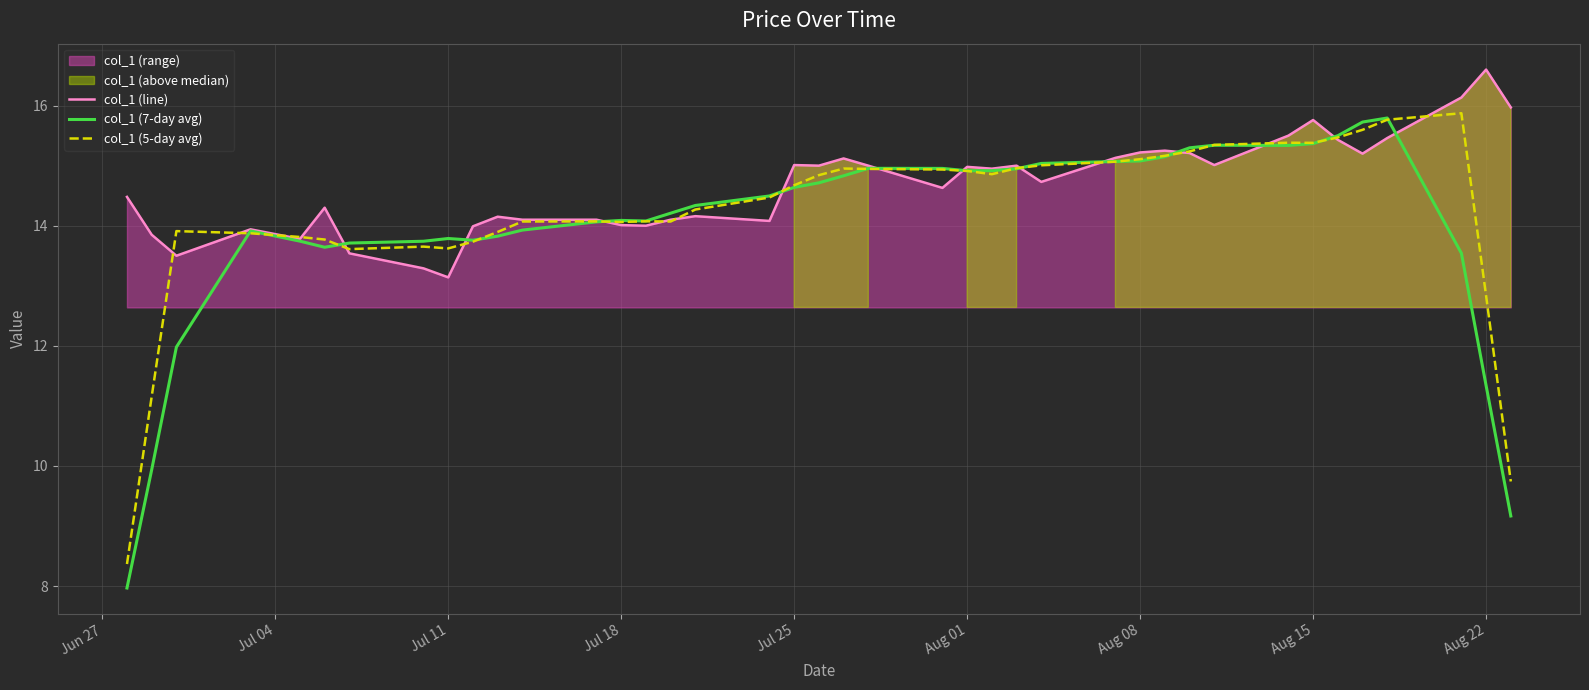

Reading right to left, list all the values displayed in this chart.

col_1 (line): 16.0	16.6	16.1	15.5	15.2	15.4	15.8	15.5	15.0	15.2	15.2	15.2	15.1	14.7	15.0	14.9	15.0	14.6	15.0	15.1	15.0	15.0	14.1	14.2	14.1	14.0	14.0	14.1	14.1	14.1	14.0	13.1	13.3	13.5	14.3	13.8	13.9	13.5	13.9	14.5
col_1 (7-day avg): 9.2	11.3	13.5	15.8	15.7	15.5	15.4	15.3	15.3	15.3	15.2	15.1	15.1	15.0	14.9	14.9	14.9	15.0	15.0	14.8	14.7	14.6	14.5	14.3	14.2	14.1	14.1	14.1	13.9	13.8	13.8	13.8	13.7	13.7	13.6	13.7	13.9	12.0	9.9	8.0
col_1 (5-day avg): 9.7	12.8	15.9	15.8	15.6	15.5	15.4	15.4	15.3	15.2	15.2	15.1	15.1	15.0	15.0	14.9	14.9	14.9	14.9	15.0	14.8	14.7	14.5	14.3	14.1	14.1	14.1	14.1	14.1	13.9	13.7	13.6	13.7	13.6	13.8	13.8	13.9	13.9	11.2	8.4